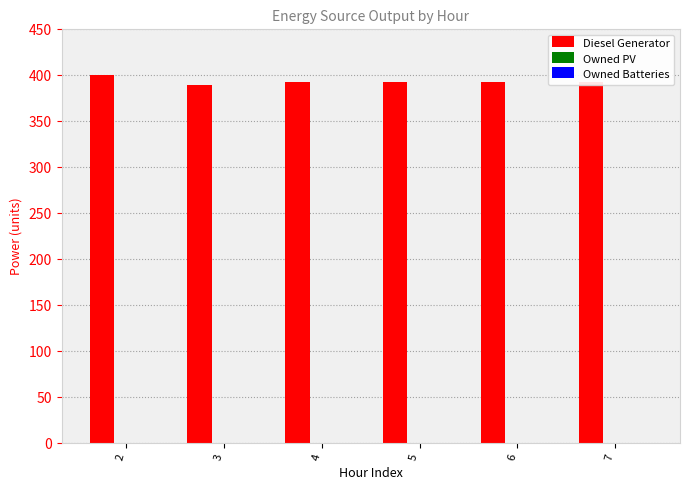

What is the value of the 6th bar from the left?

393